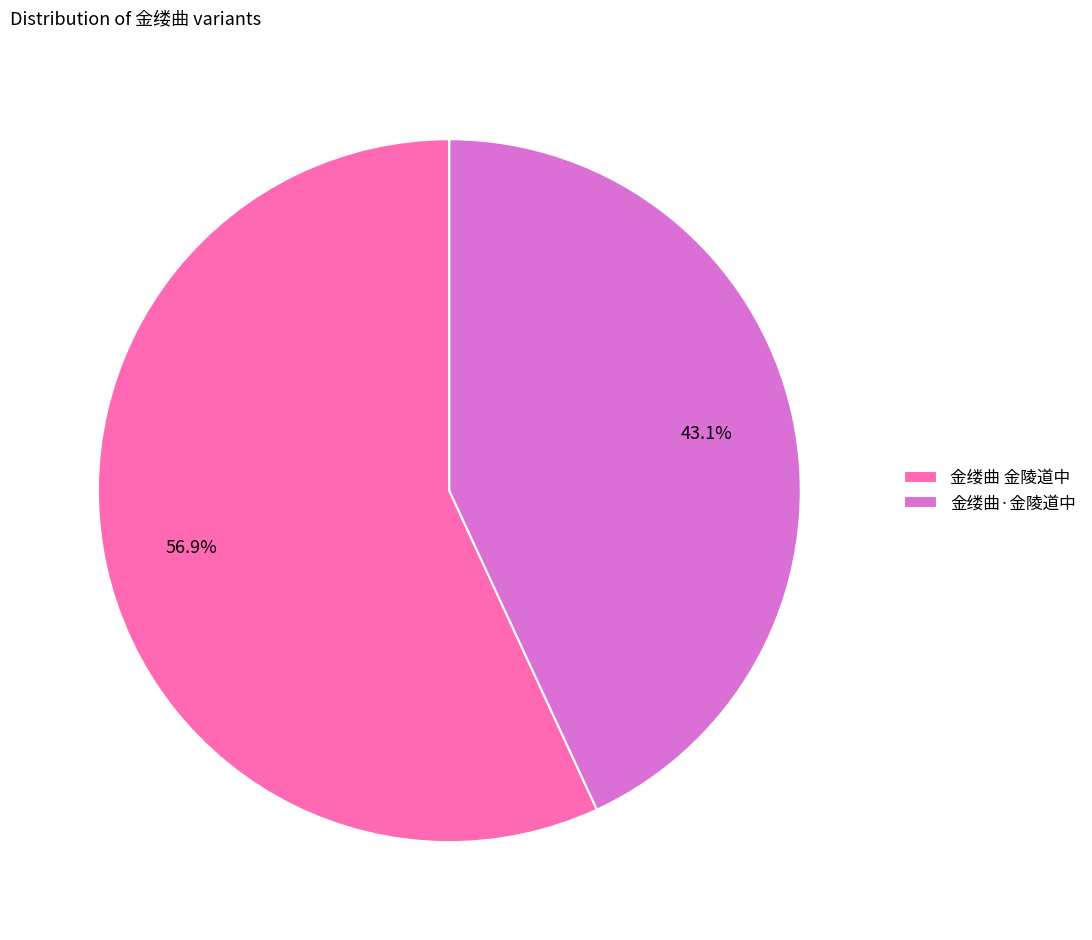

Is the sum of 金缕曲 金陵道中 and 金缕曲·金陵道中 greater than half?

Yes